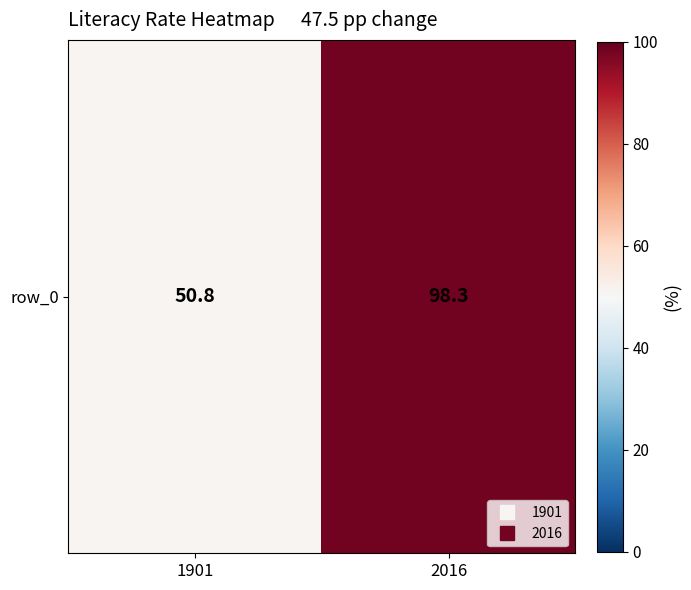

What is the change in value from 1901 to 2016?

+47.5